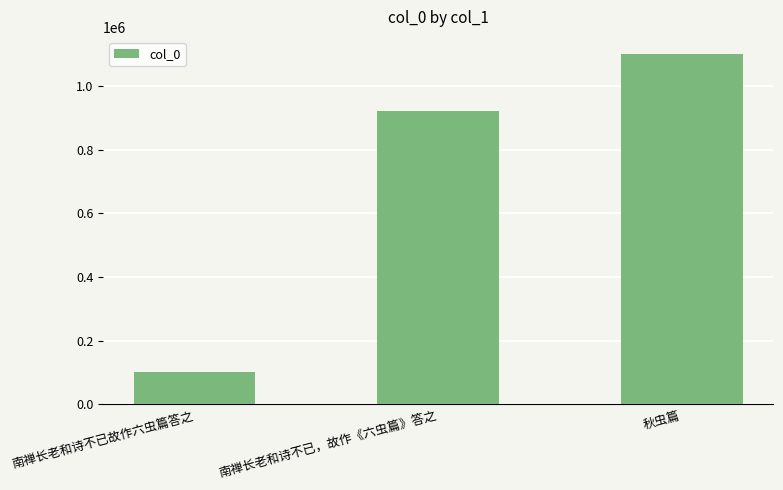

Read the value at 秋虫篇.

1098989